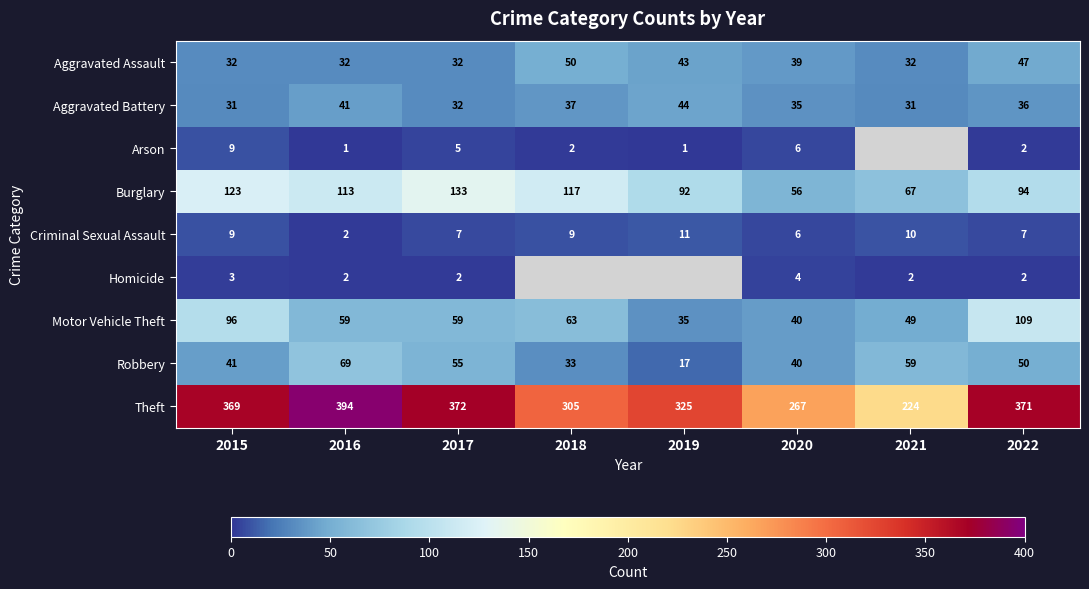

How many distinct data groups are displayed?

9